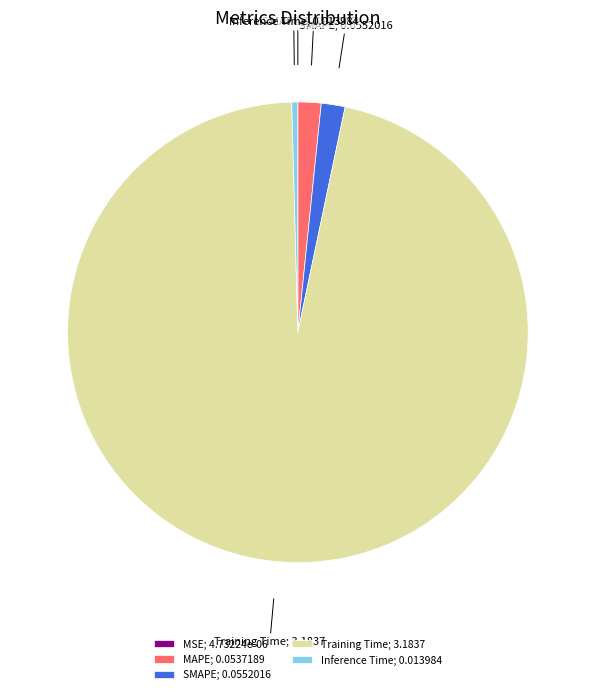

Is there any slice that represents more than half of the pie?

Yes